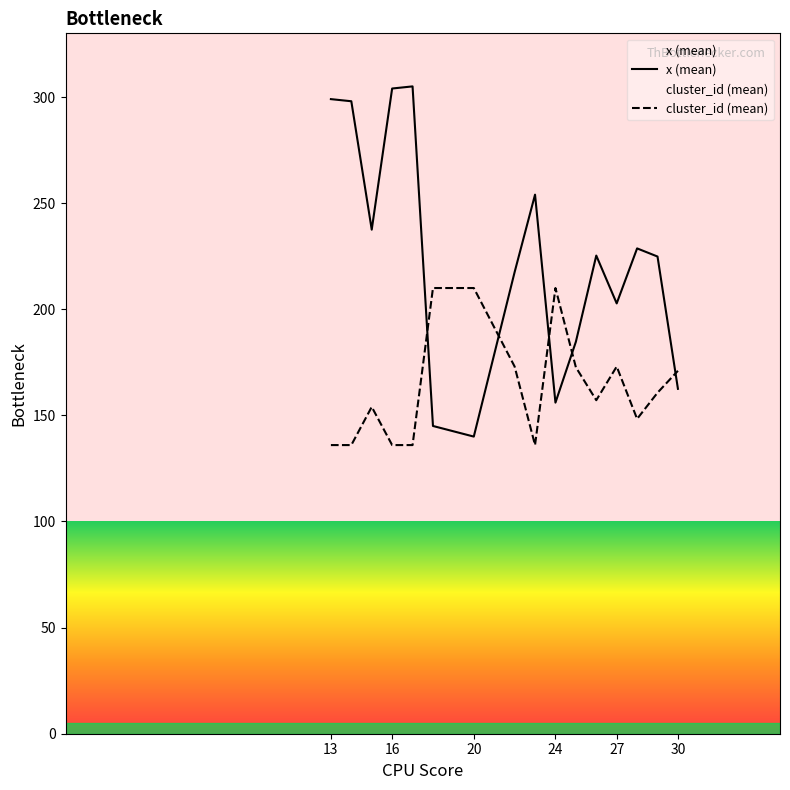

What is the difference between the second highest and second lowest values in the x (mean) series?

159.0